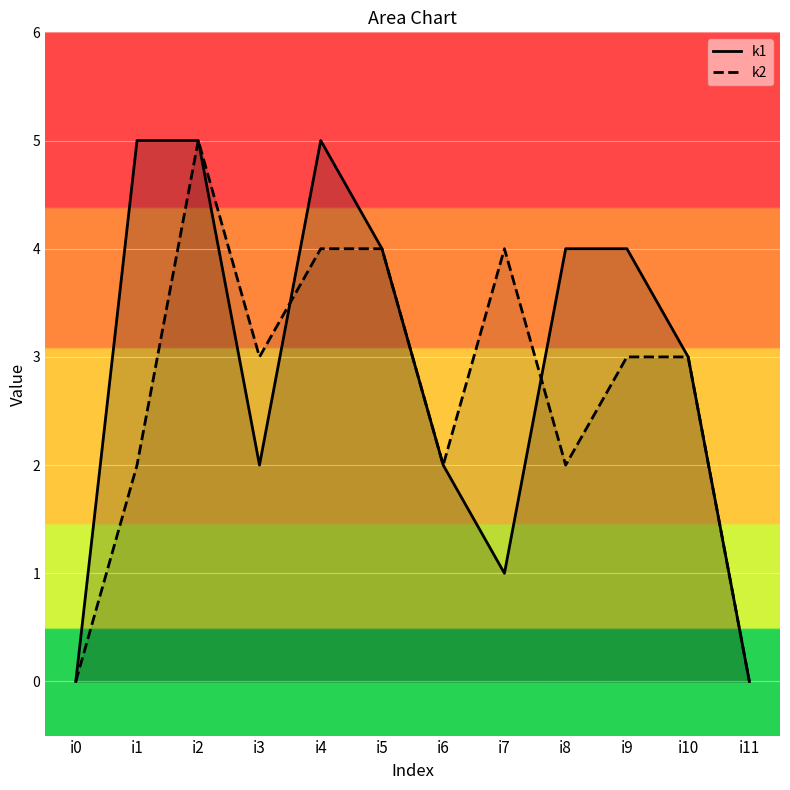

What is the value of the k2 point at the 10th from the left?

3